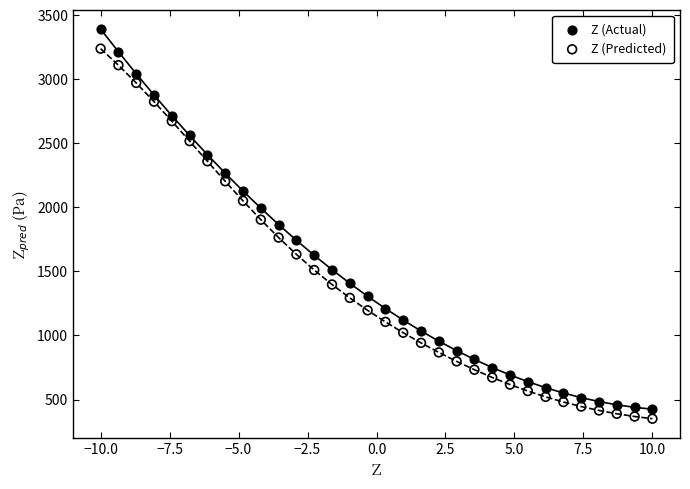

What are all the series names shown in the legend?

Z (Actual), Z (Predicted)